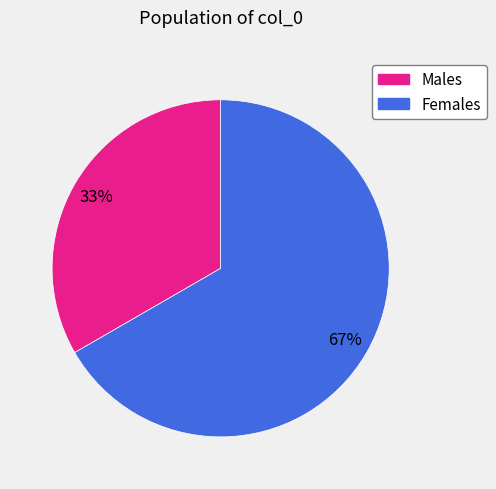

To the nearest percent, what is the average slice percentage?

50%